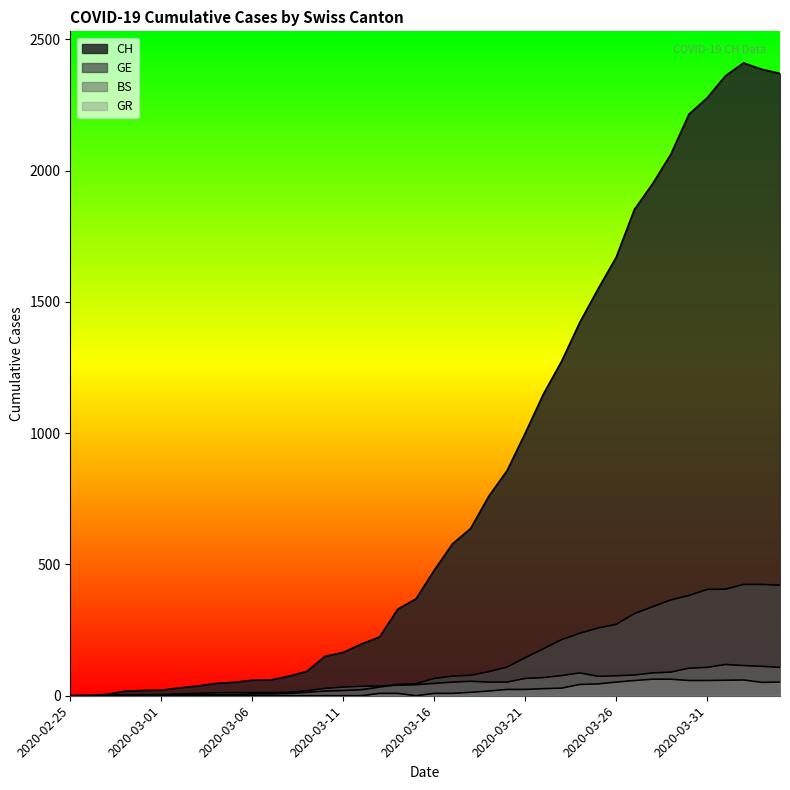

What is the difference between the second highest and second lowest values in the CH series?

2385